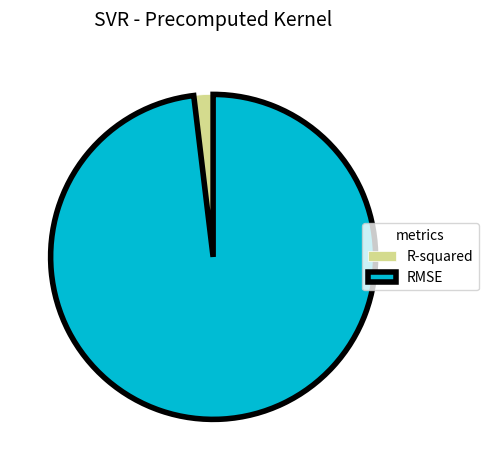

Does any single category account for the majority?

Yes